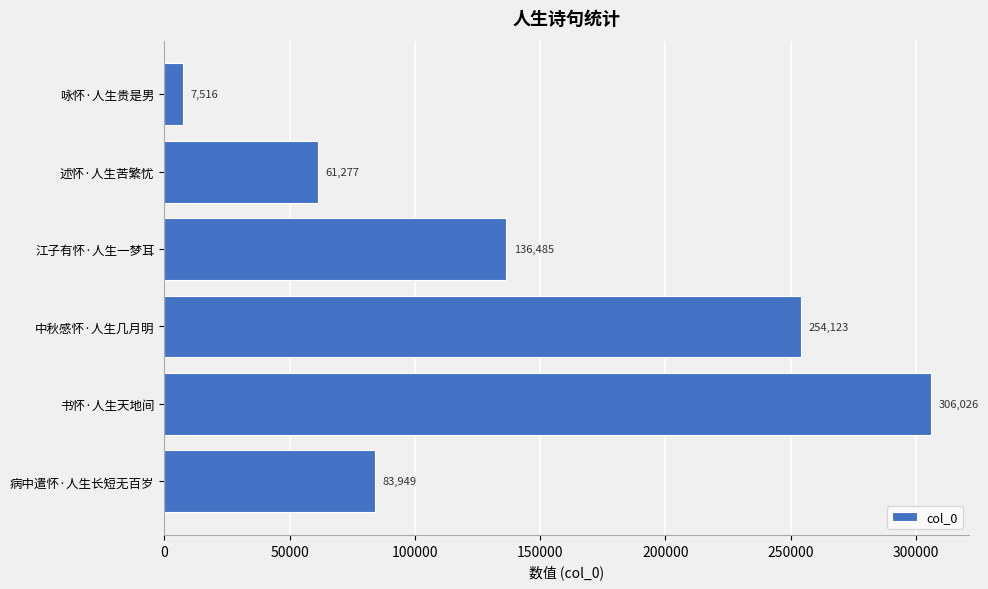

List the labels in order of value, smallest first.

咏怀·人生贵是男, 述怀·人生苦繁忧, 病中遣怀·人生长短无百岁, 江子有怀·人生一梦耳, 中秋感怀·人生几月明, 书怀·人生天地间